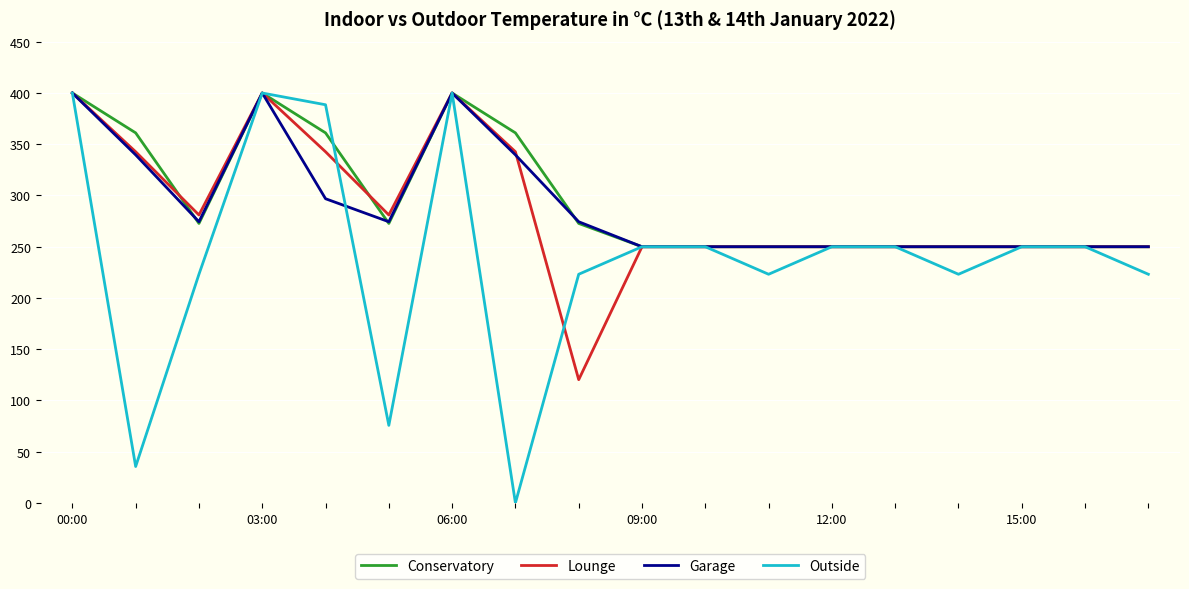

What is the lowest value of the Garage series?

250.0